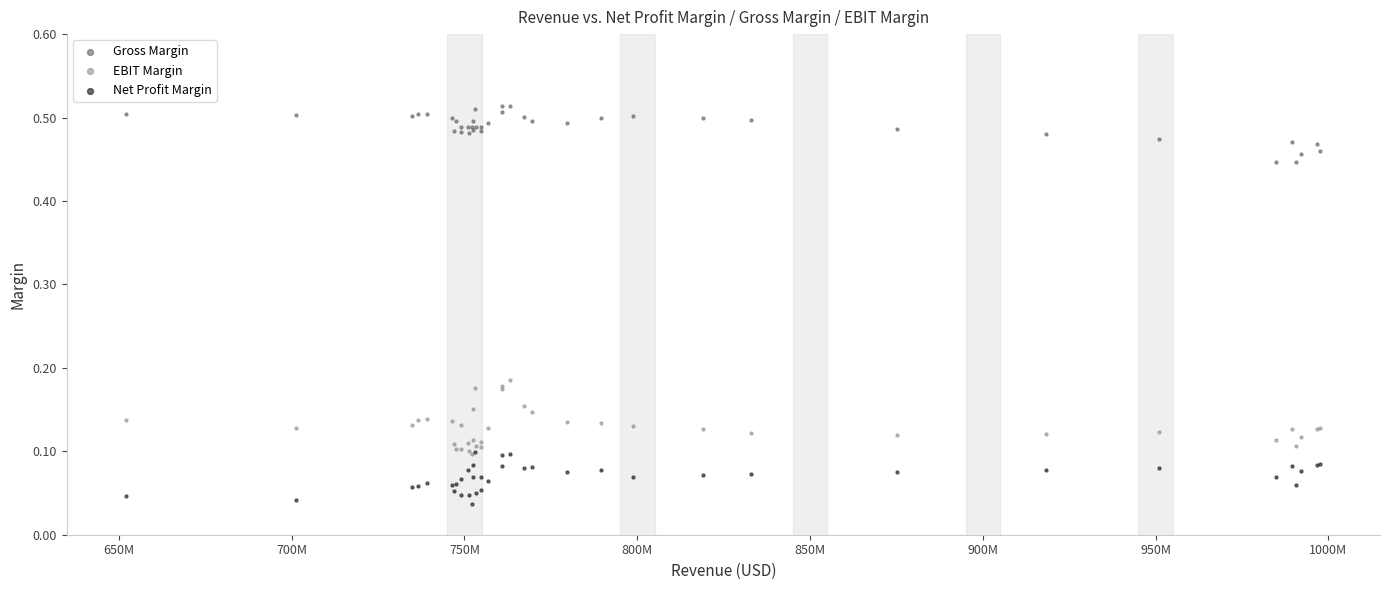

Which series has the widest spread of Y values?

EBIT Margin